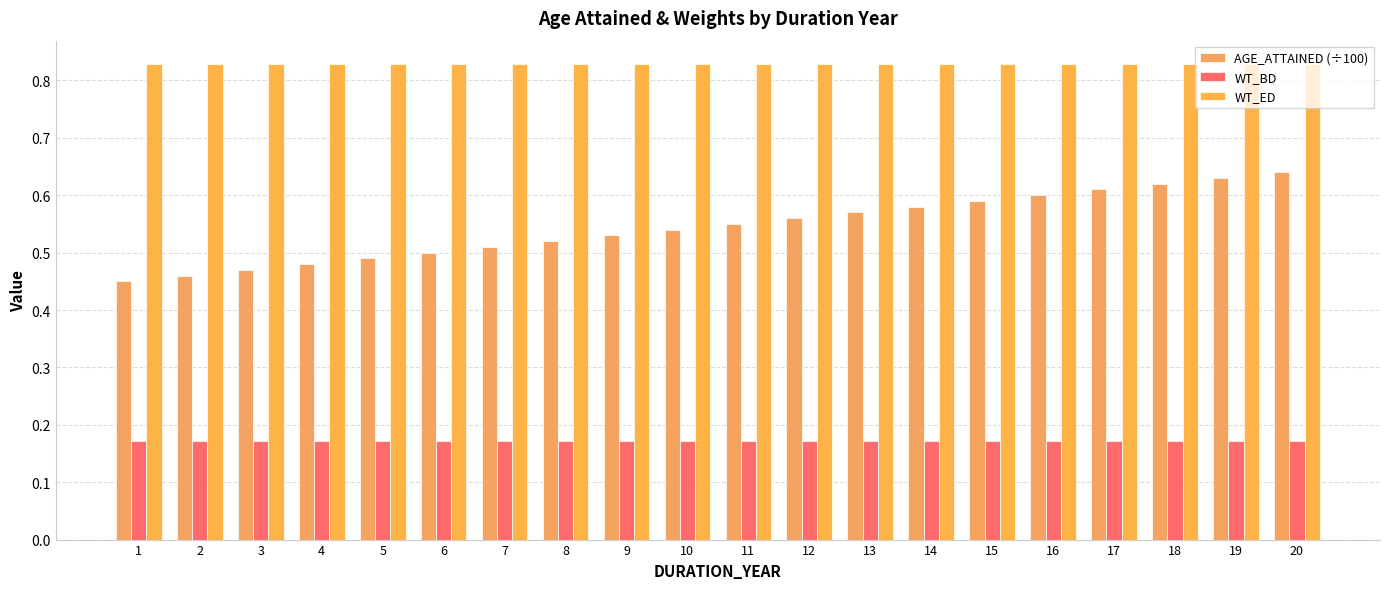

At which label does AGE_ATTAINED (÷100) reach its peak?

20